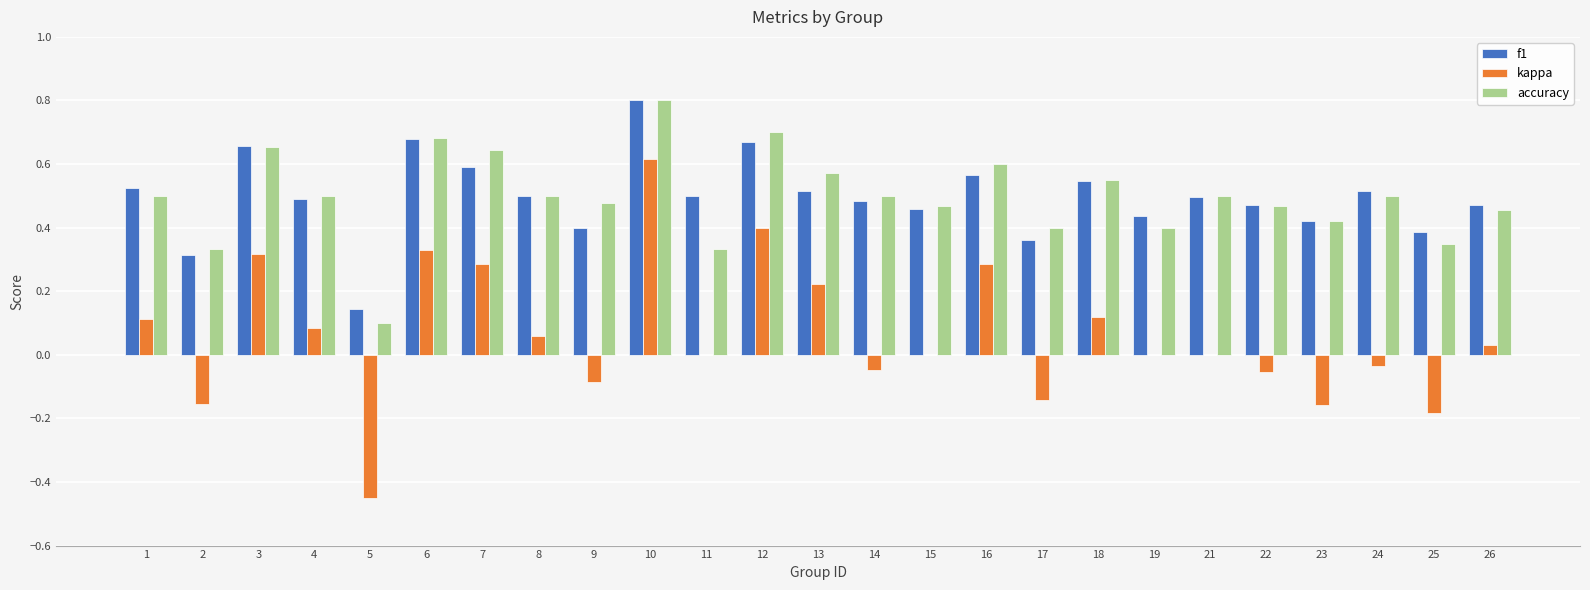

Is the value of accuracy at 5 greater than the value of f1 at 1?

No